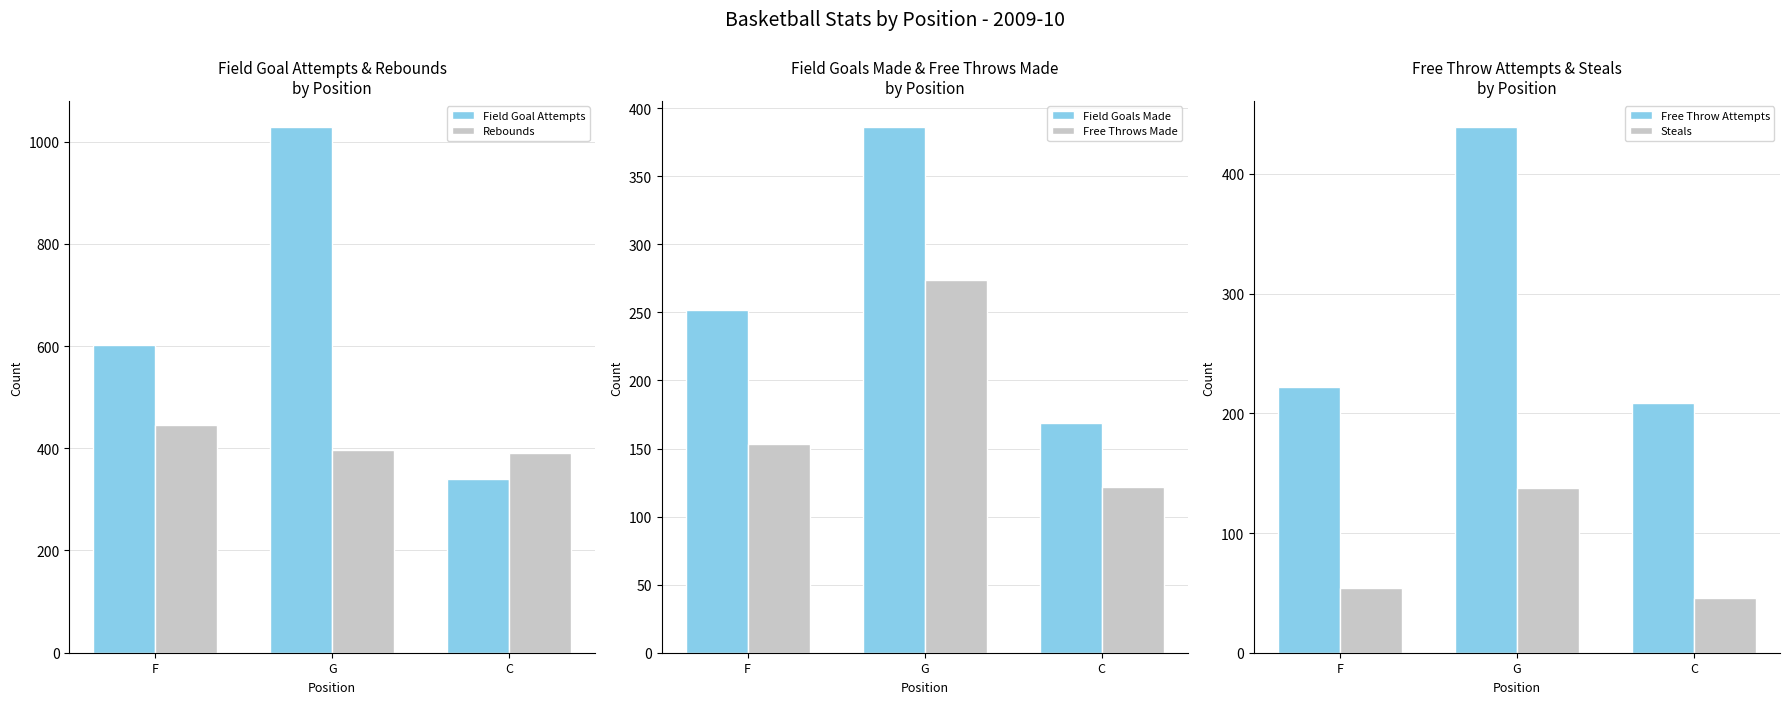

Which category has the lowest value in the Field Goals Made series?

C